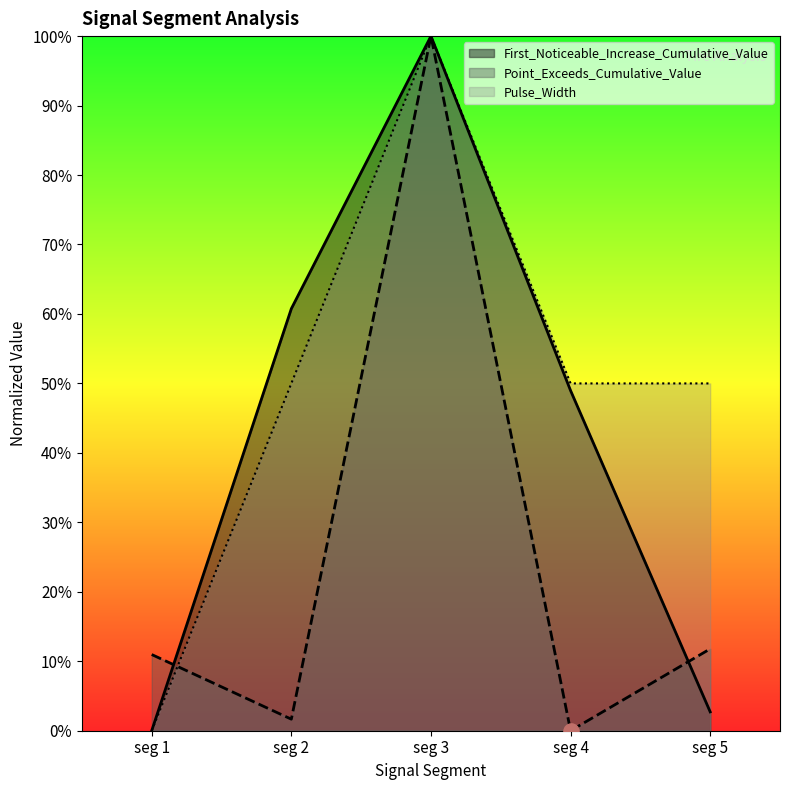

Which series reaches the maximum Y coordinate?

First_Noticeable_Increase_Cumulative_Value